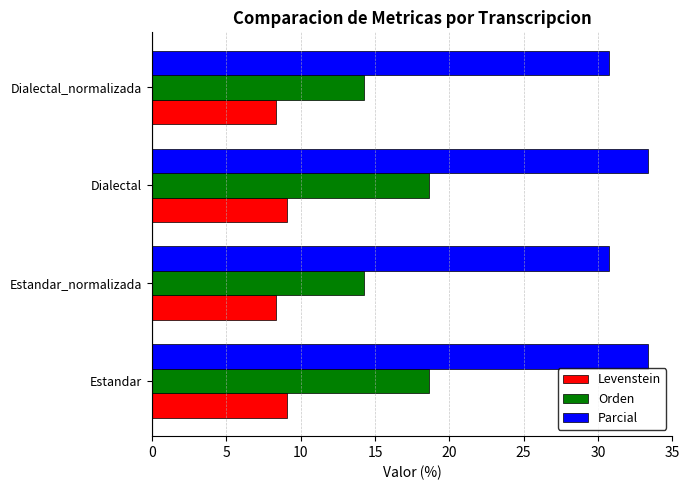

The Parcial series shows 7.2 at Estandar. True or false?

False